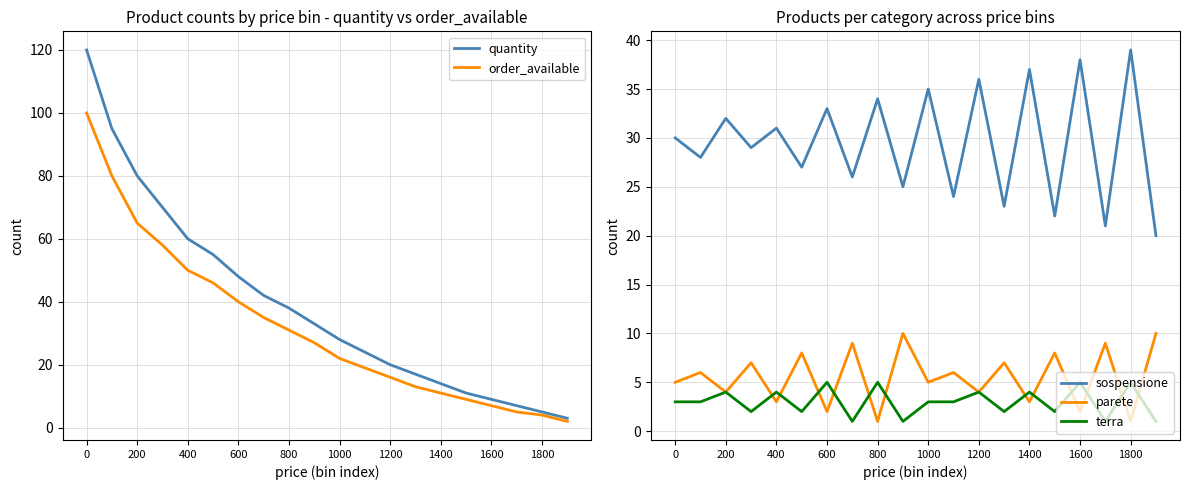

What is the sum of the order_available values at 600 and 1400?

51